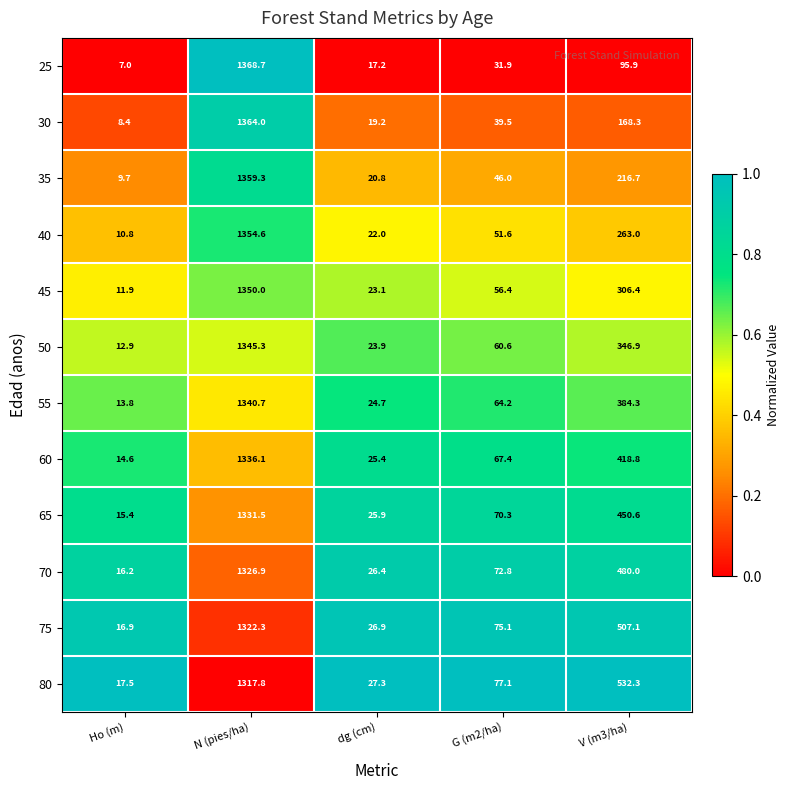

True or false: 60 has a value of 14.6 at Ho (m).

True